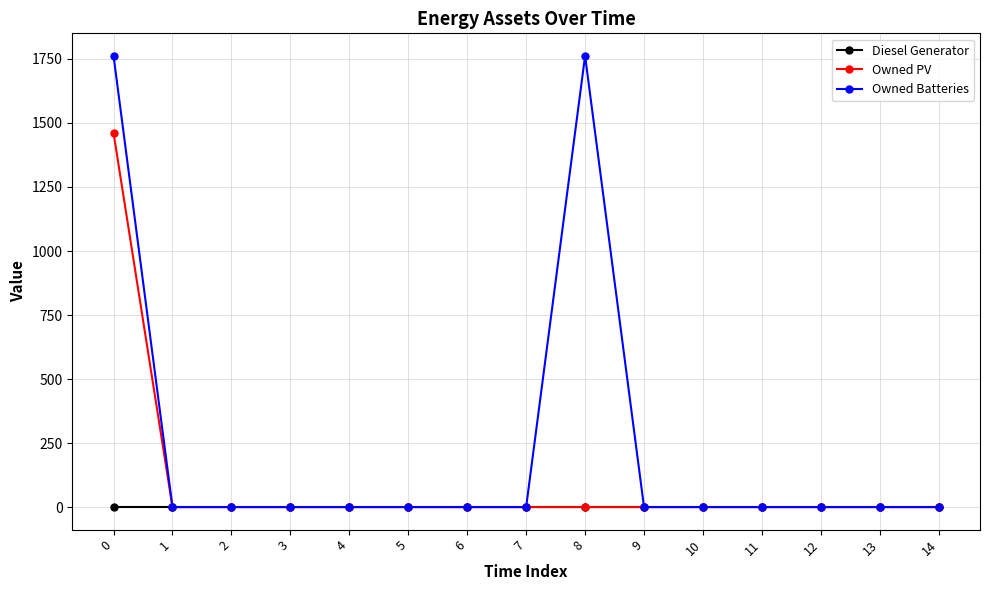

Reading right to left, extract all data points from this chart.

Diesel Generator: 0	0	0	0	0	0	0	0	0	0	0	0	0	0	0
Owned PV: 0	0	0	0	0	0	0	0	0	0	0	0	0	0	1461
Owned Batteries: 0	0	0	0	0	0	1762	0	0	0	0	0	0	0	1762